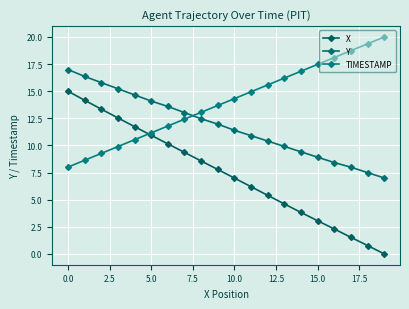

True or false: X and Y cross at least once.

False